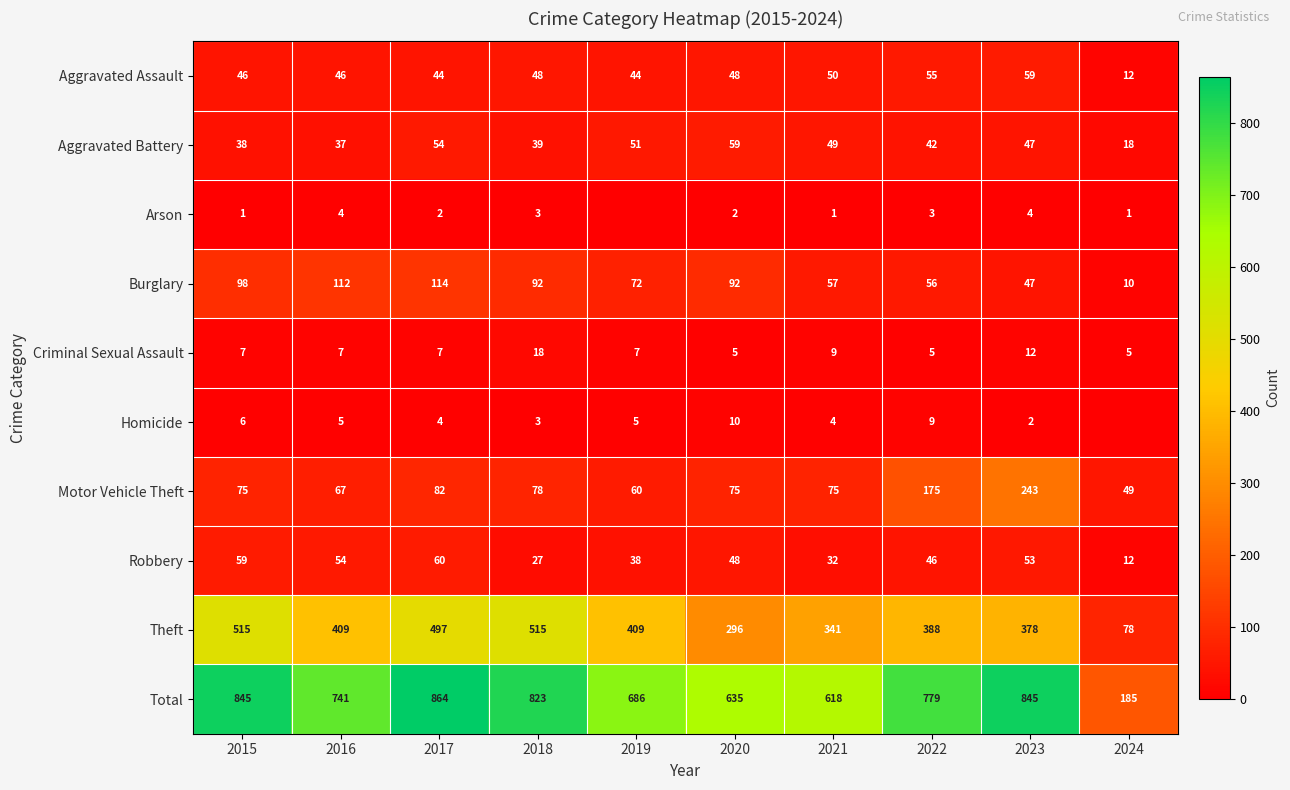

How many data points in Theft are less than 409?

5